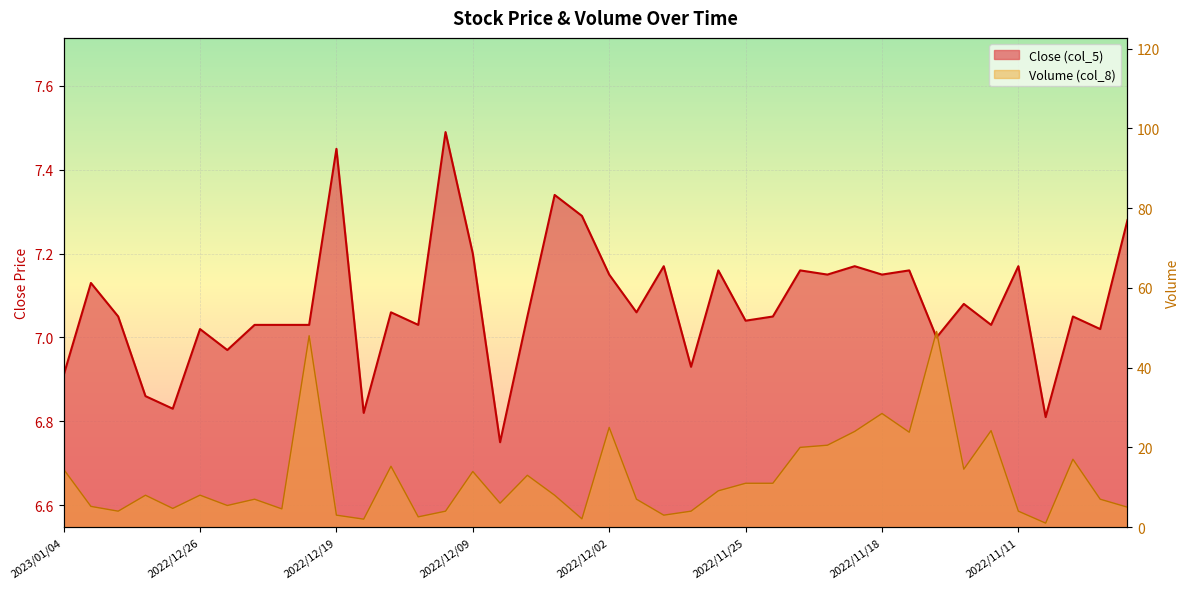

True or false: Close (col_5) and Volume (col_8) cross at least once.

True